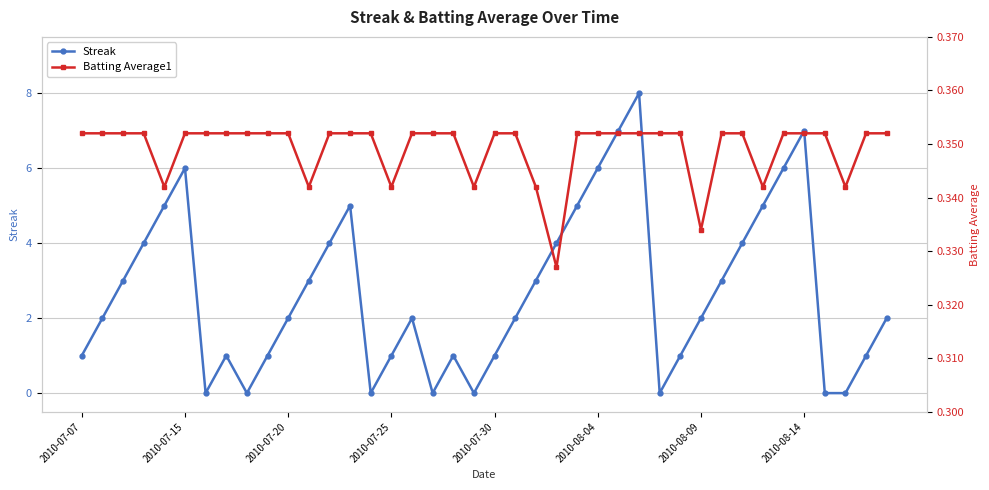

What is the difference between the maximum and minimum values in the Streak series?

8